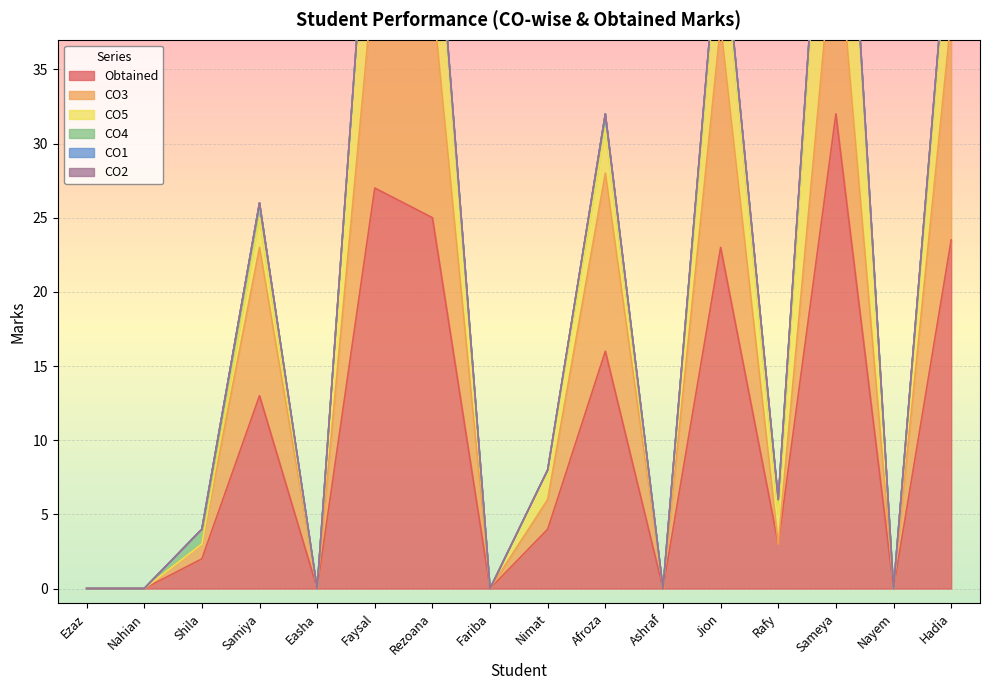

How many values in the CO5 series exceed 2?

6